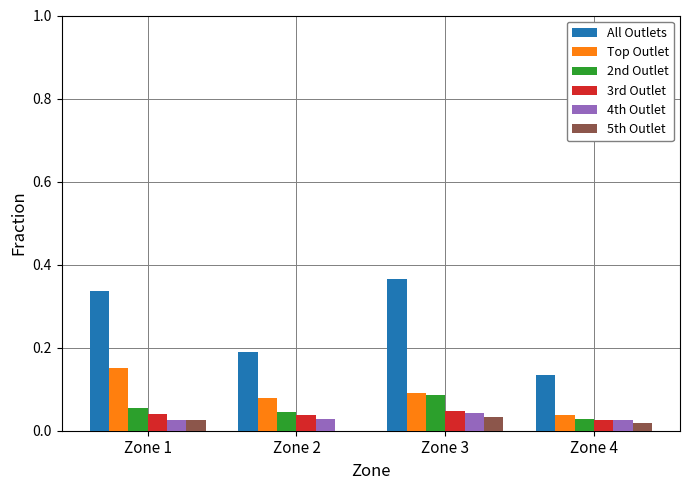

Between Zone 3 and Zone 4, which series saw the biggest shift?

All Outlets